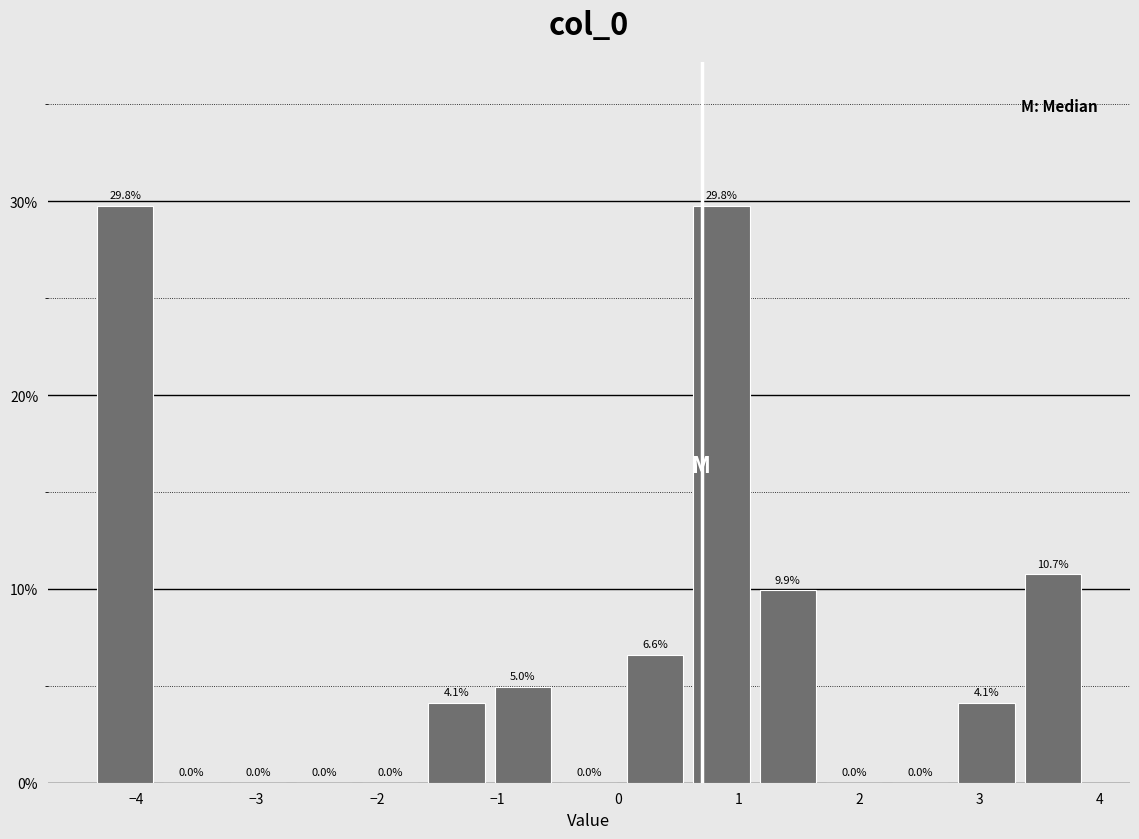

Reading left to right, transcribe this chart: for each bar, give the range it covers on the x-axis and its height. The bar edges are not printed on the chart, so give them approximately, as read against the axis.

-4.4 to -3.8: 29.8
-3.8 to -3.3: 0.0
-3.3 to -2.7: 0.0
-2.7 to -2.2: 0.0
-2.2 to -1.6: 0.0
-1.6 to -1.1: 4.1
-1.1 to -0.5: 5.0
-0.5 to 0.0: 0.0
0.0 to 0.6: 6.6
0.6 to 1.1: 29.8
1.1 to 1.7: 9.9
1.7 to 2.2: 0.0
2.2 to 2.8: 0.0
2.8 to 3.3: 4.1
3.3 to 3.9: 10.7